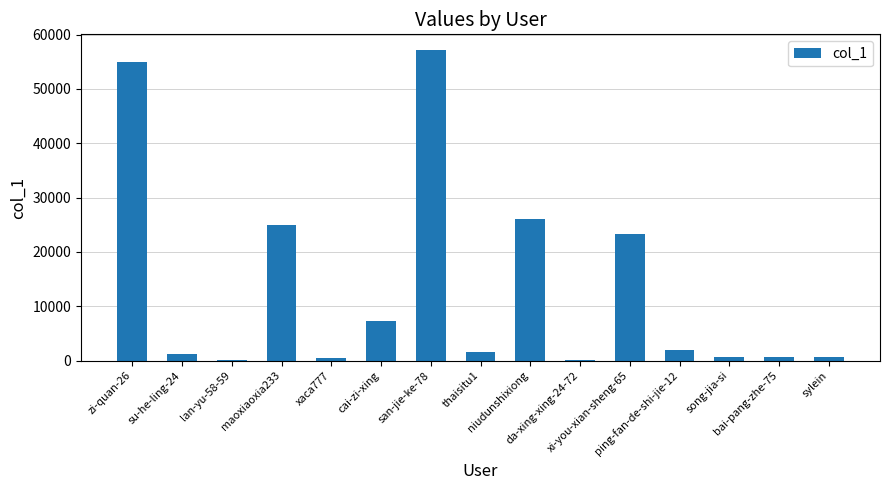

What is the sum of the values at song-jia-si and zi-quan-26?

55521